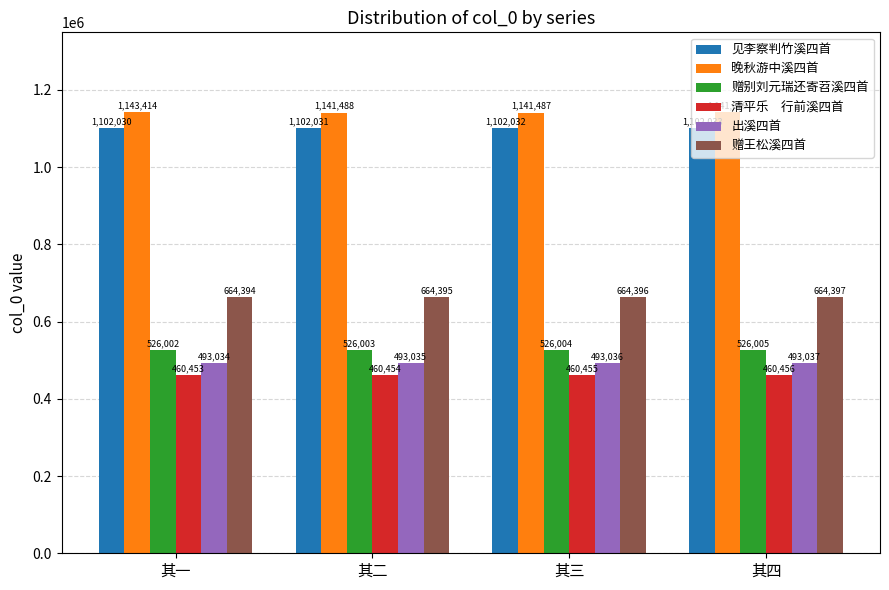

What is the total value across all series at 其二?

4387406